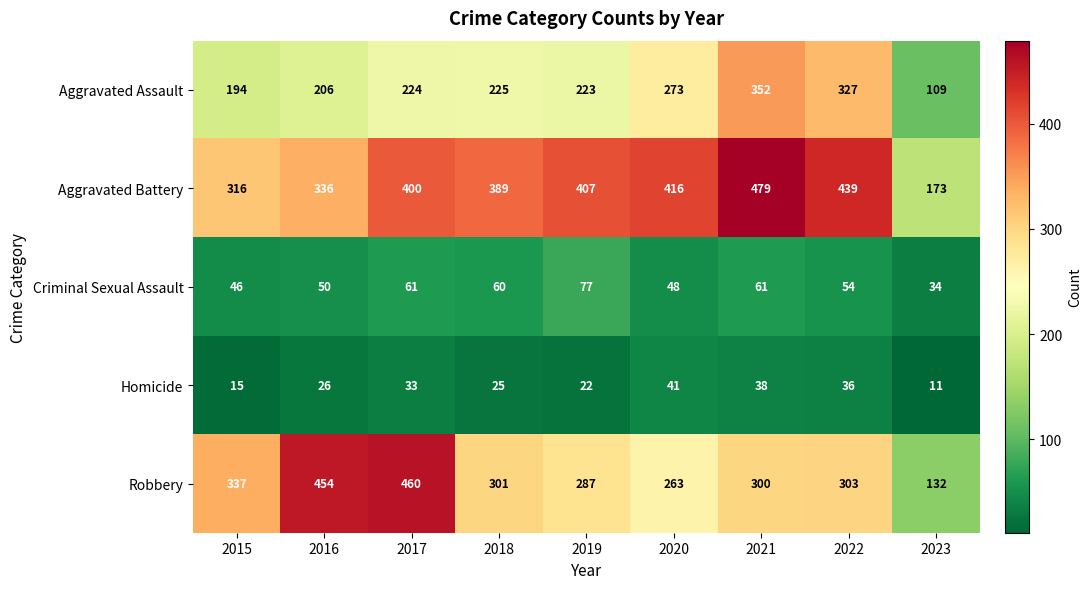

The value of Homicide at 2022 is 55. True or false?

False